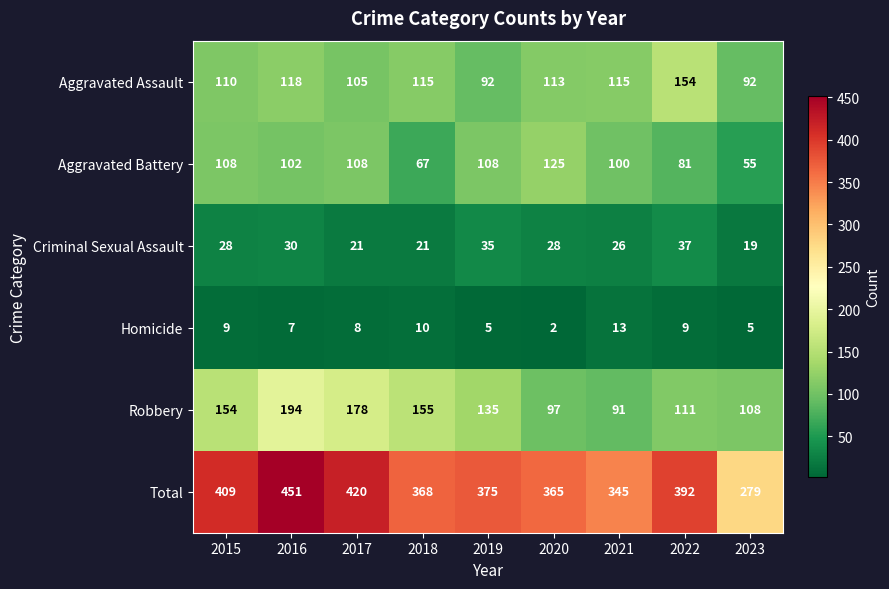

Rank the series by their maximum value, from lowest to highest.

Homicide, Criminal Sexual Assault, Aggravated Battery, Aggravated Assault, Robbery, Total